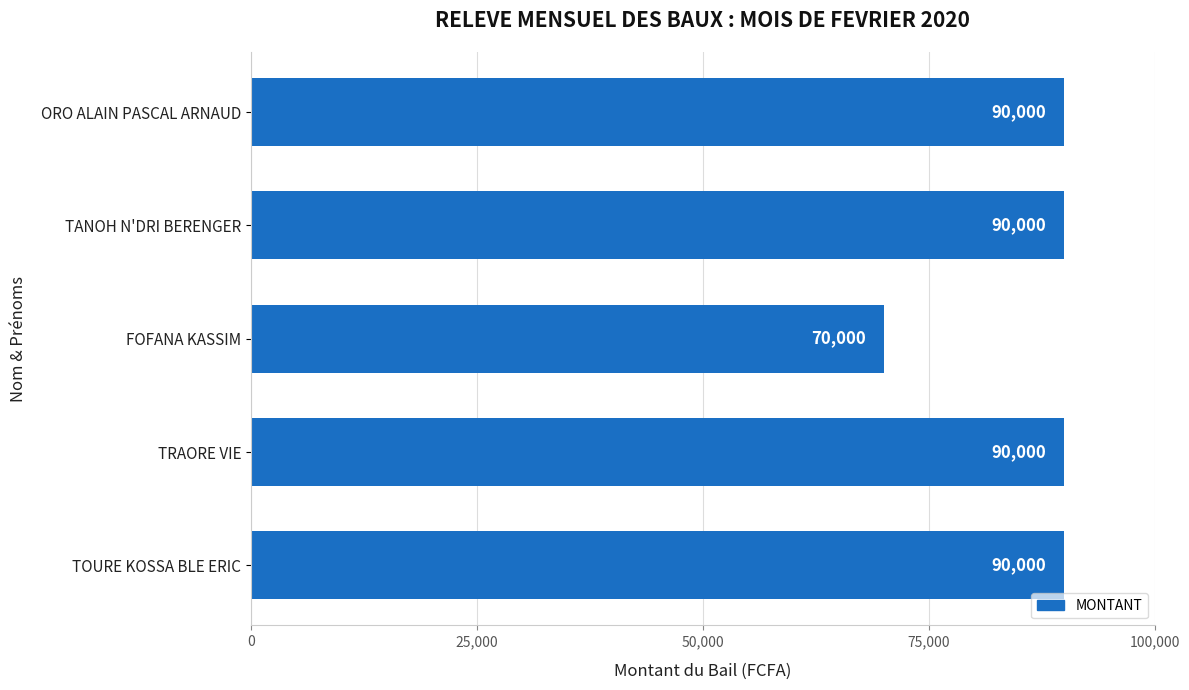

What is the average value?

86000